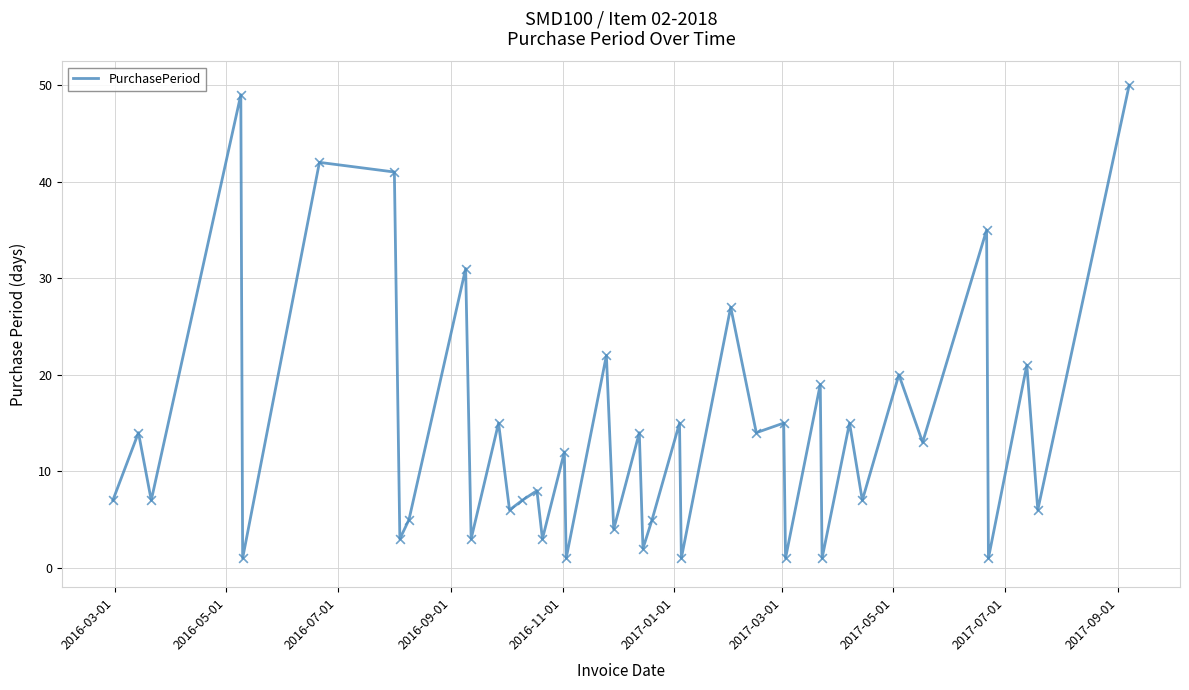

Does the chart have visible grid lines?

Yes